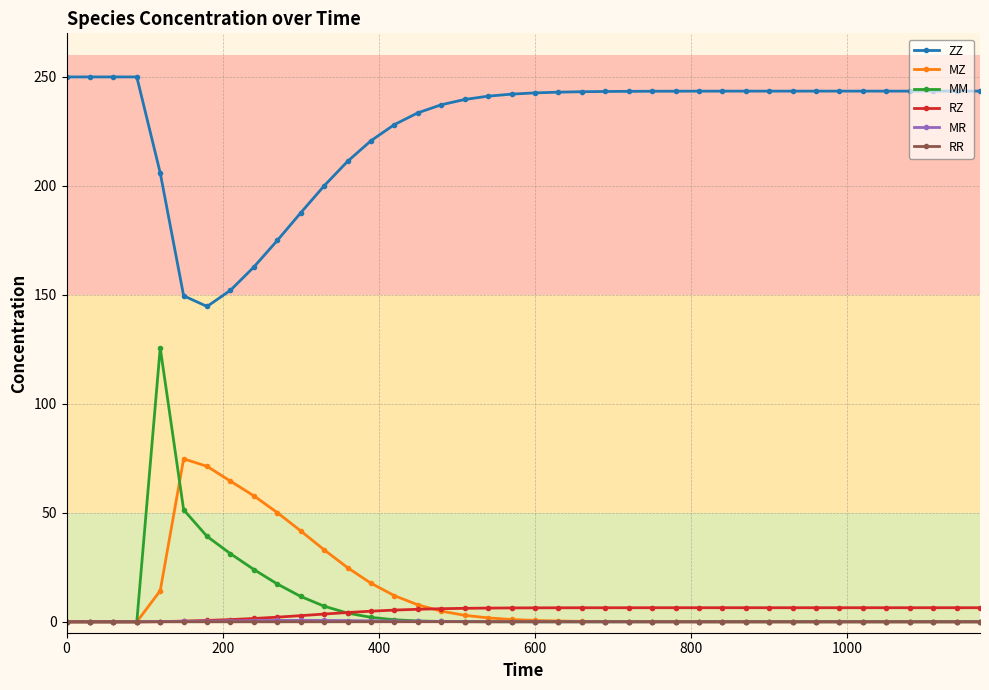

What is the maximum value shown in the chart?

250.0